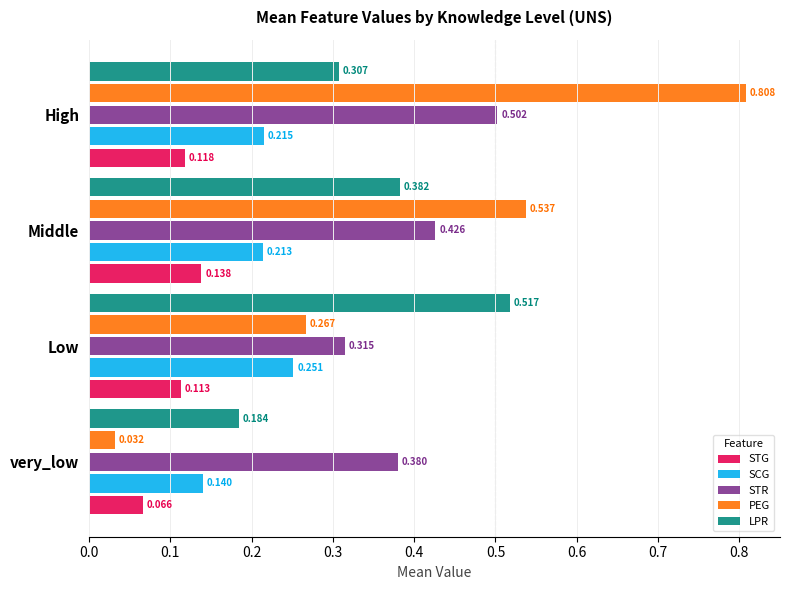

Which category has the lowest value across all series?

very_low